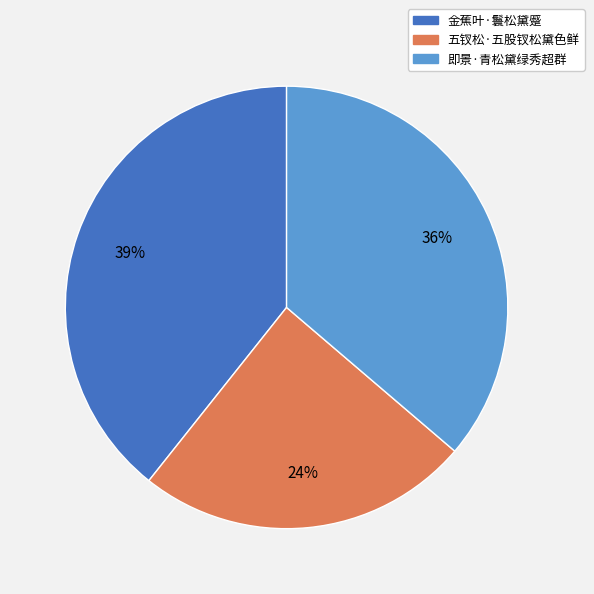

What percentage is the 即景·青松黛绿秀超群 slice, to the nearest percent?

36%